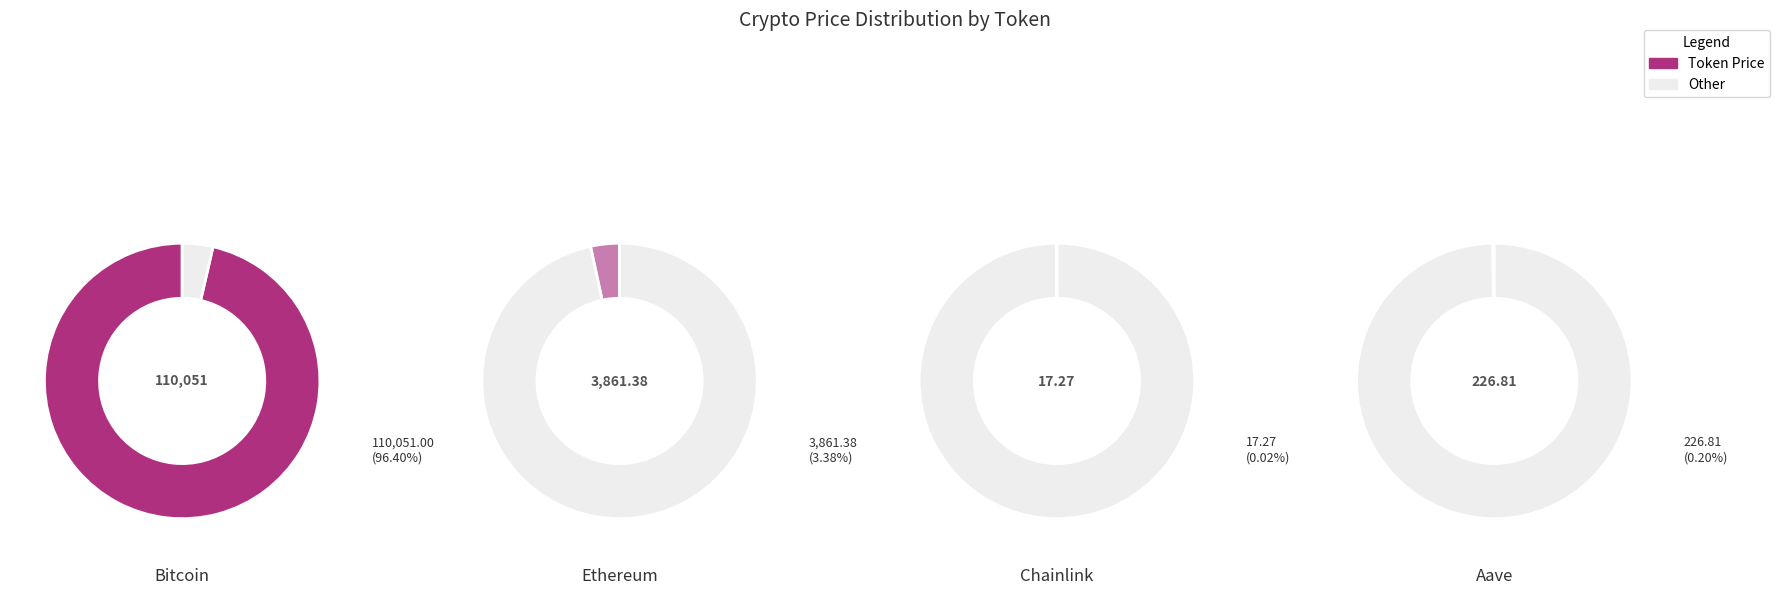

Count the number of slices in the pie.

4